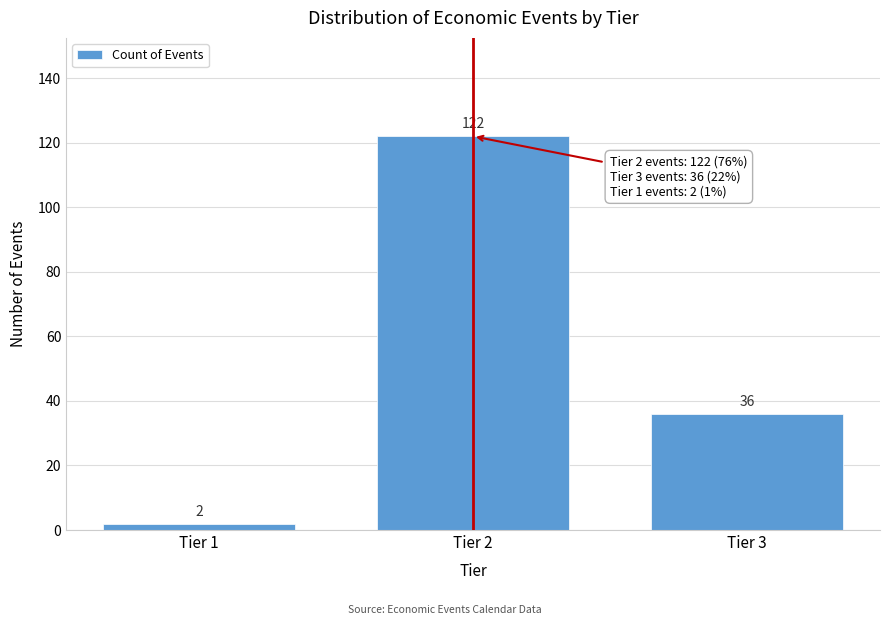

Reading right to left, extract all data points from this chart.

Tier 3=36	Tier 2=122	Tier 1=2